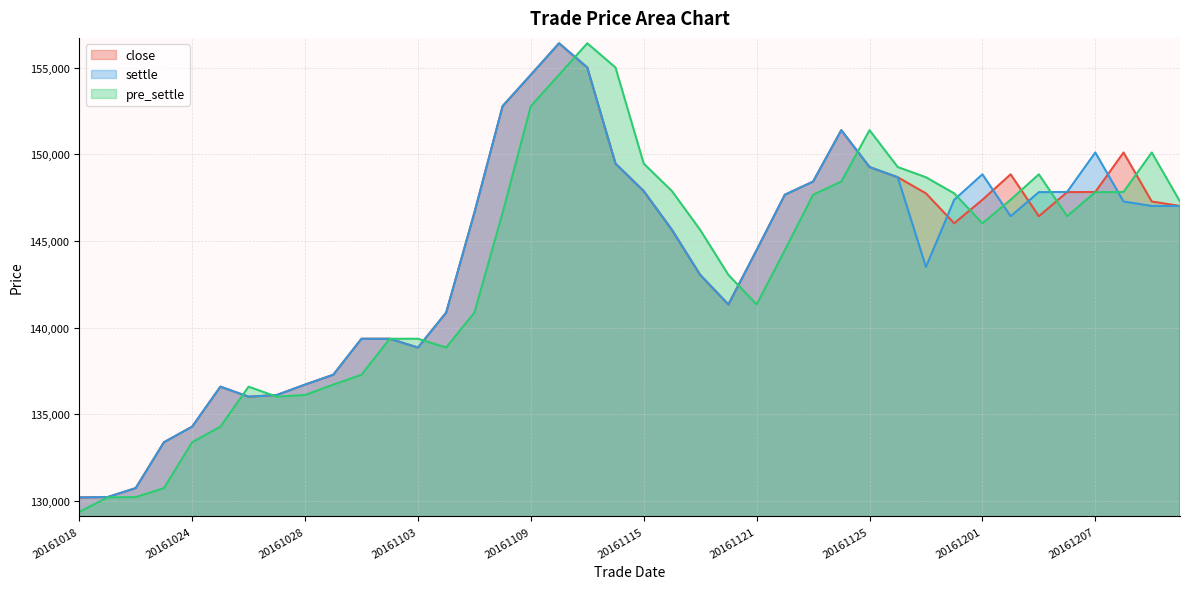

What is the difference between the pre_settle values at 20161101 and 20161209?

12840